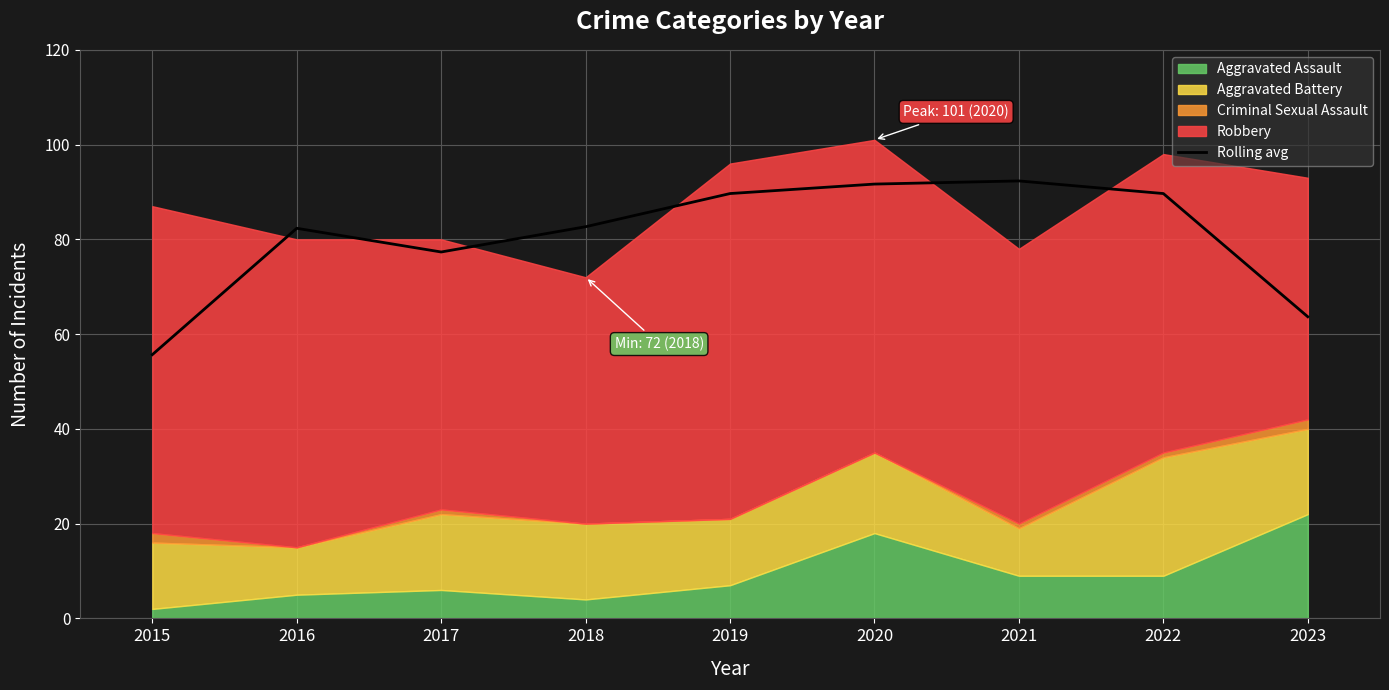

Where does the data first go above 82?

2016